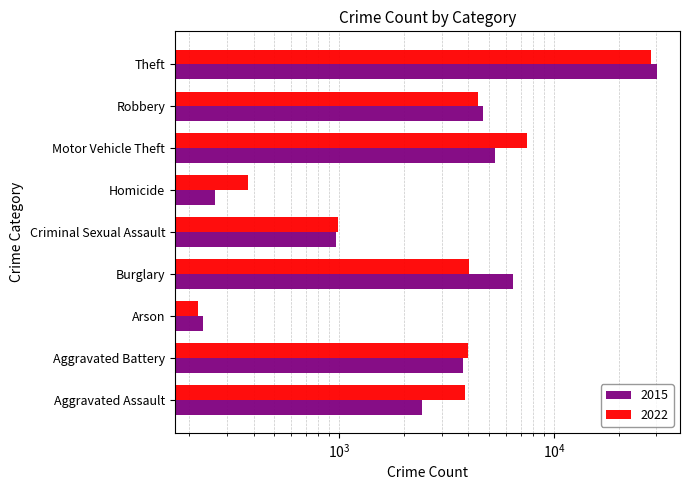

Which has a higher value, Burglary or Aggravated Battery?

Burglary